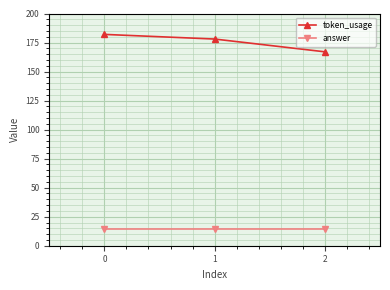

What is the sum of all token_usage values?

527